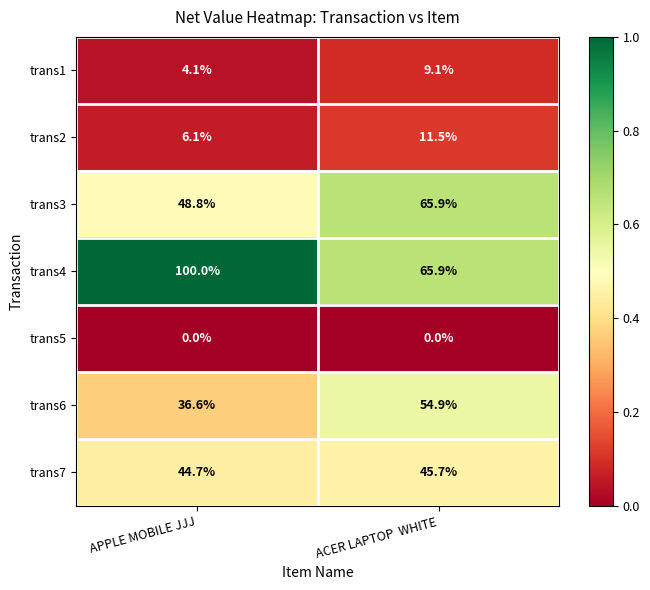

At which category does the chart reach its peak across all series?

APPLE MOBILE JJJ